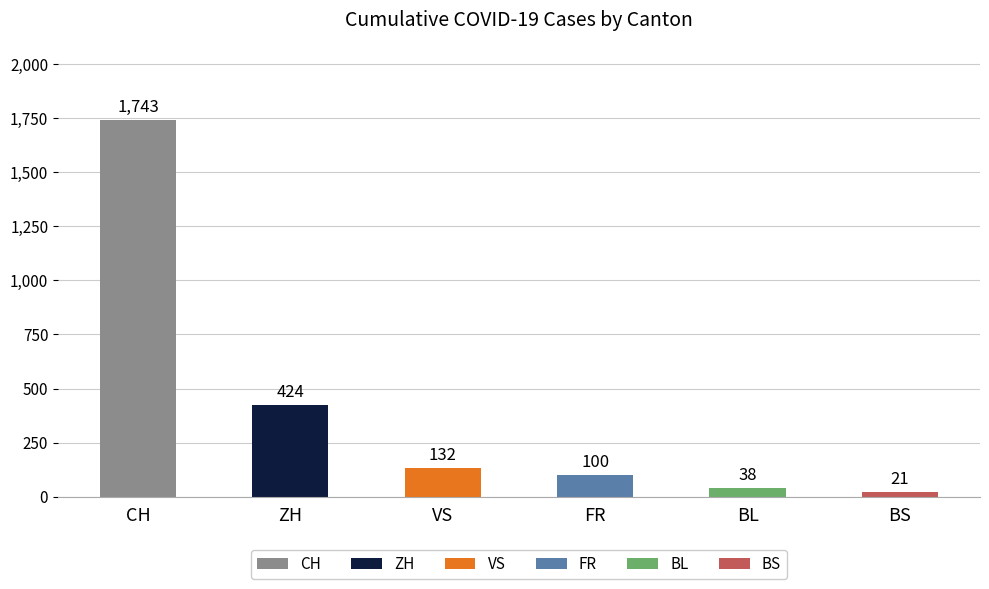

The value of CH at 34 is 1863. True or false?

False